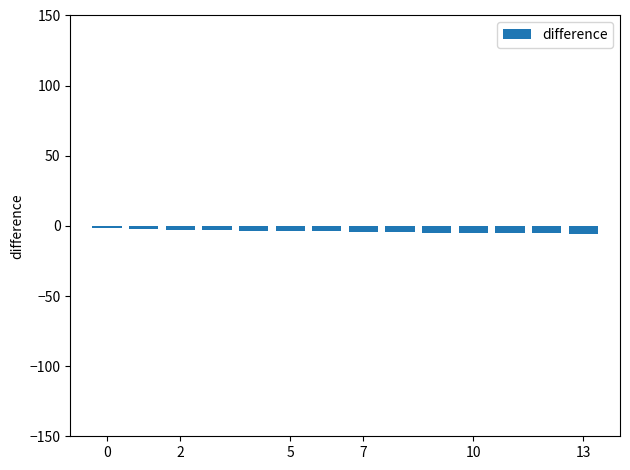

What is the difference between the maximum and minimum values?

3.9